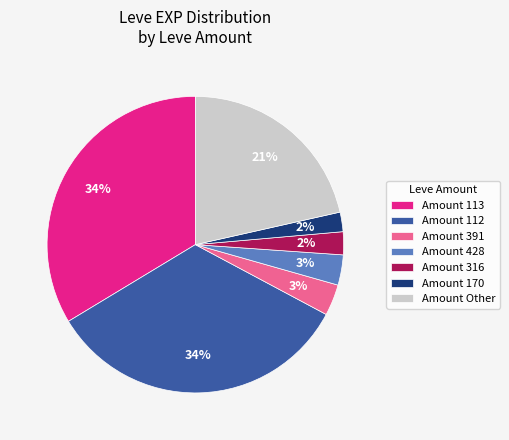

Is it true that Amount 112 is 34% of the pie?

True